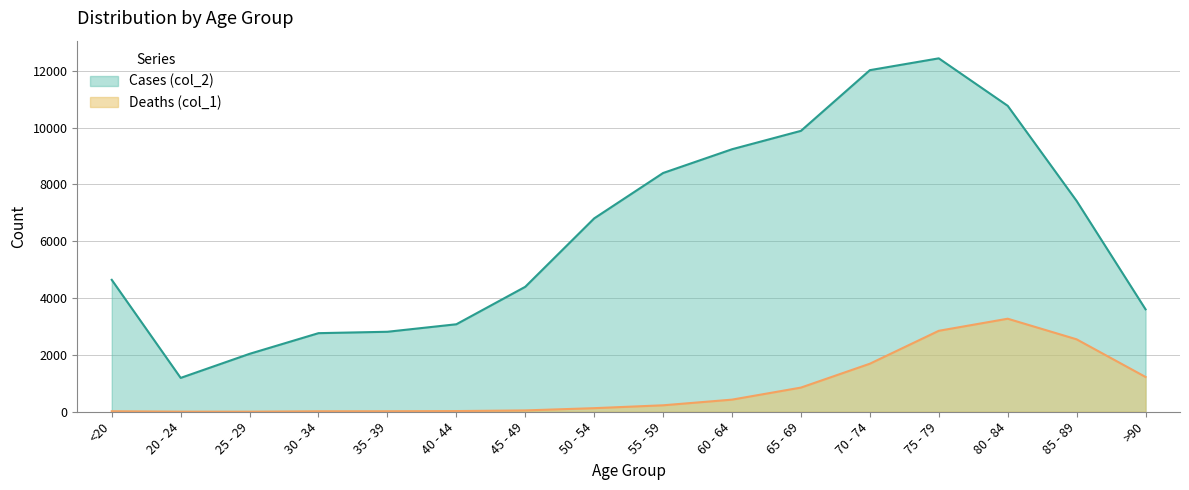

Does the chart have visible grid lines?

Yes